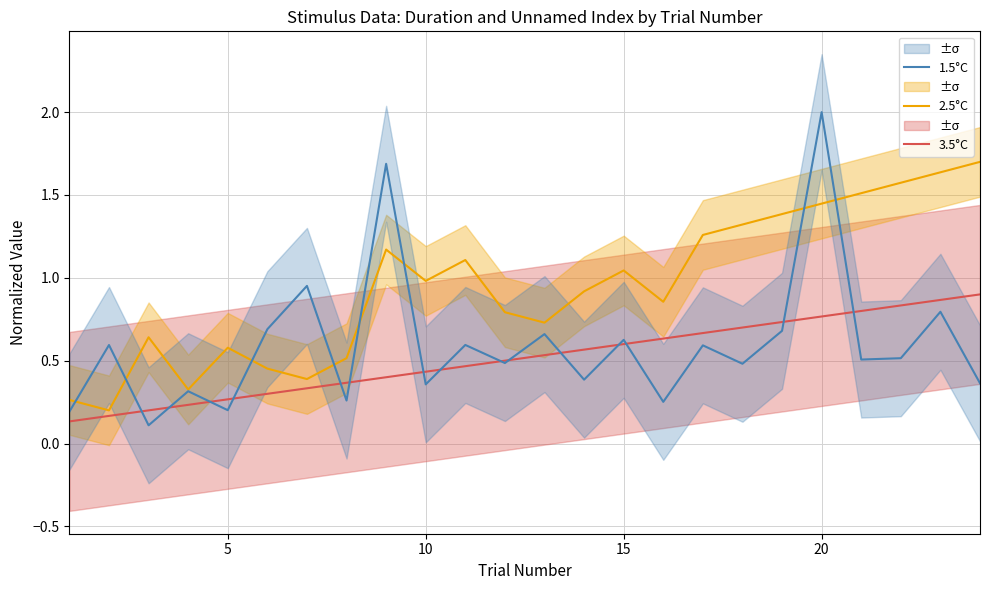

True or false: 2.5°C and 3.5°C cross at least once.

False